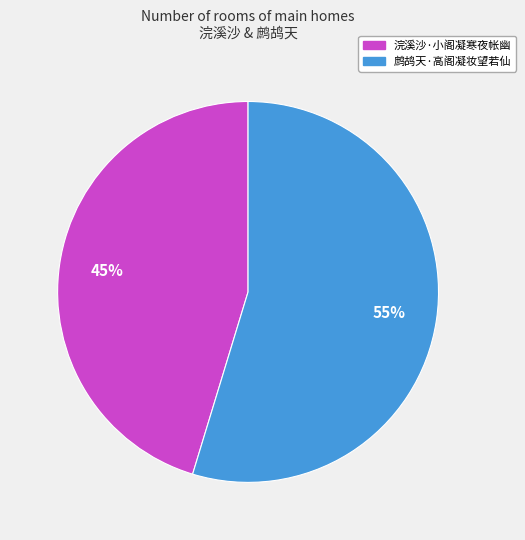

True or false: 浣溪沙·小阁凝寒夜帐幽 accounts for 45% of the total.

True